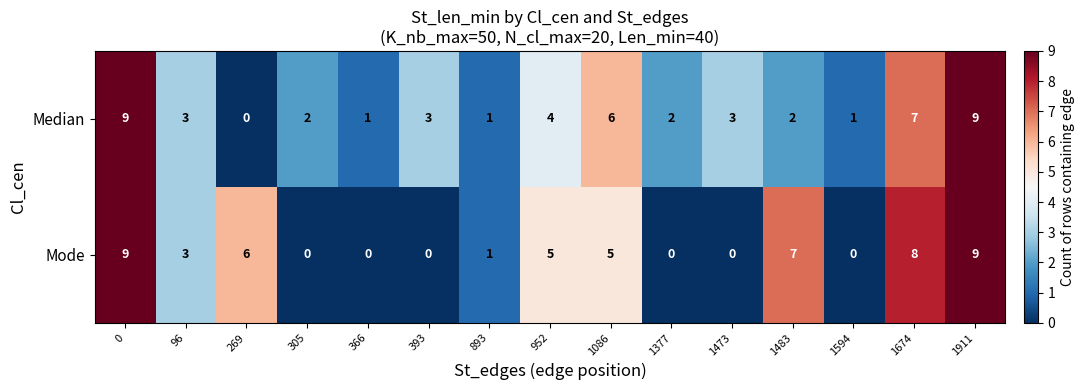

What is the greatest value displayed?

9